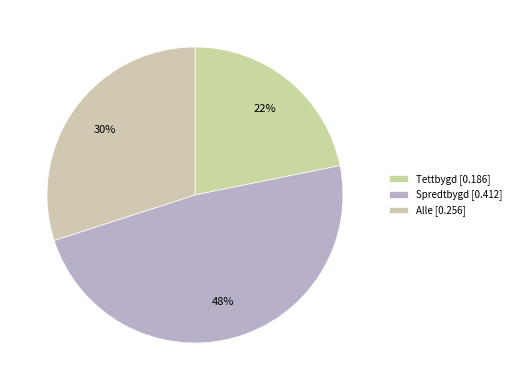

How many segments does this pie chart have?

3